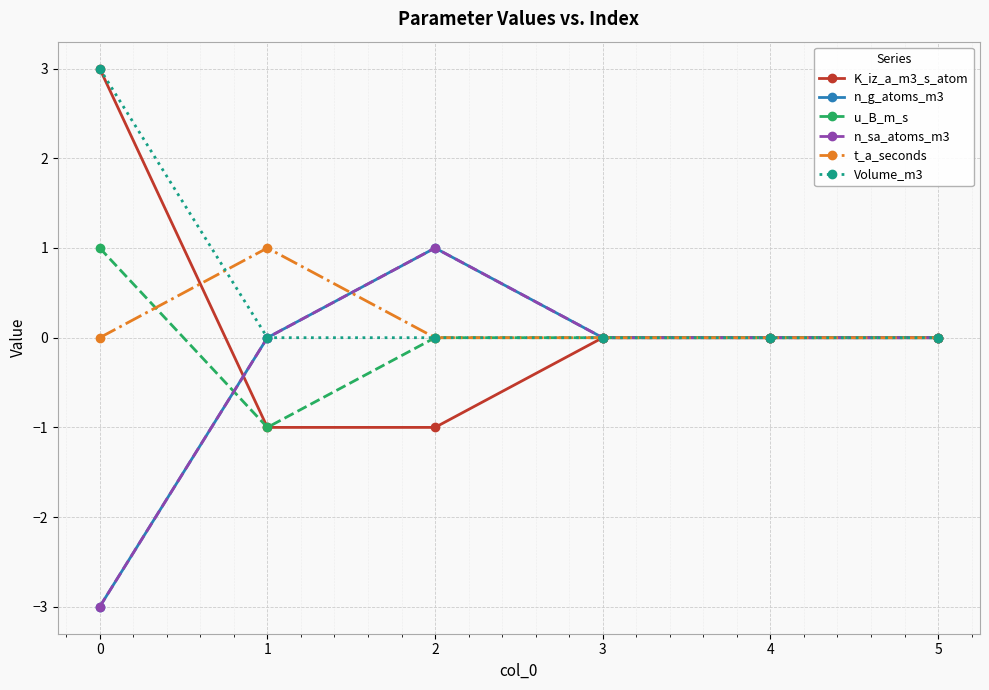

Where is the first local maximum for n_g_atoms_m3?

2